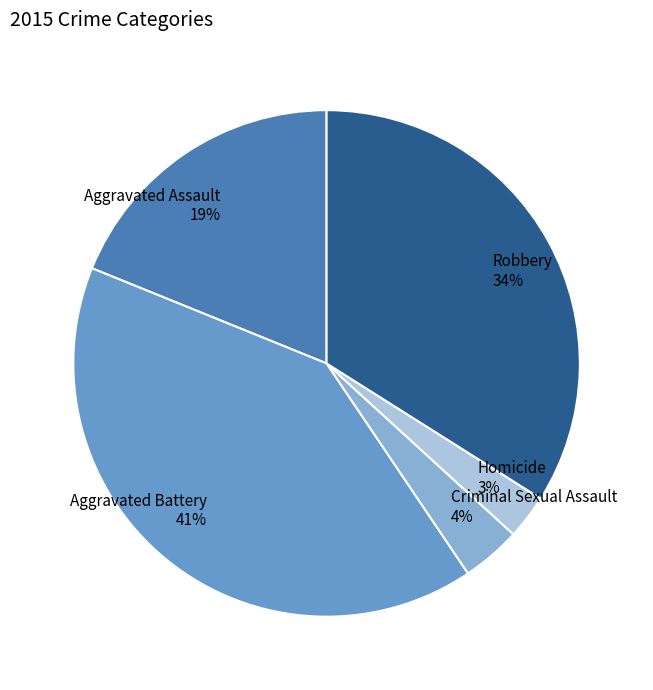

Is the sum of Criminal Sexual Assault and Homicide greater than half?

No